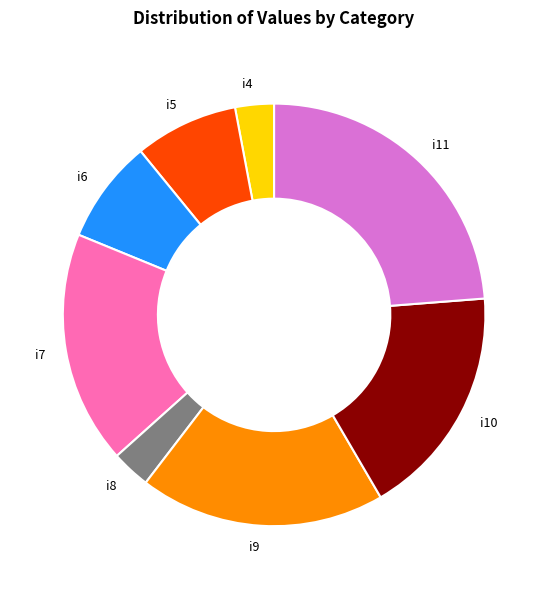

Is the sum of i6 and i4 greater than half?

No